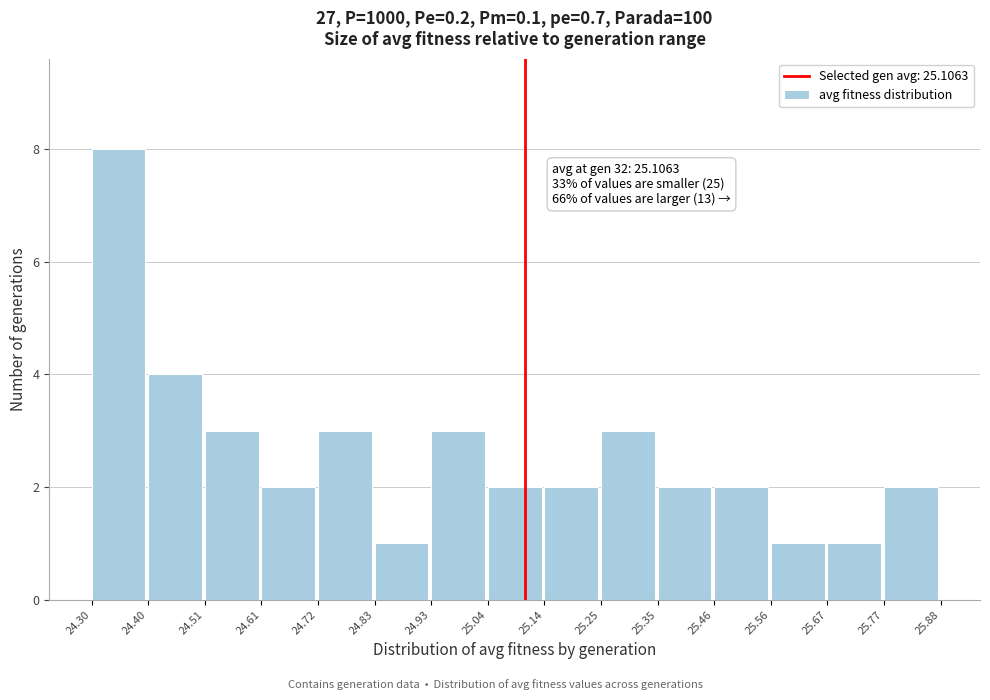

Which range on the x-axis has the tallest bar?

24.30 to 24.40